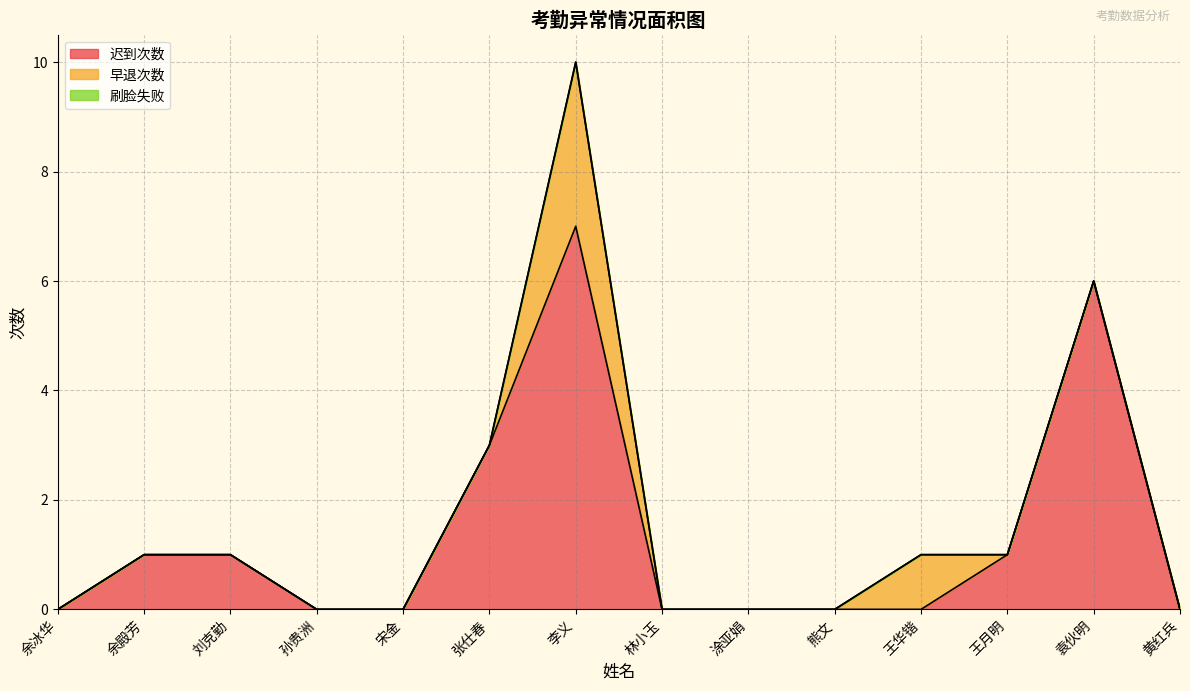

List the series in order of their peak value, highest first.

迟到次数, 早退次数, 刷脸失败